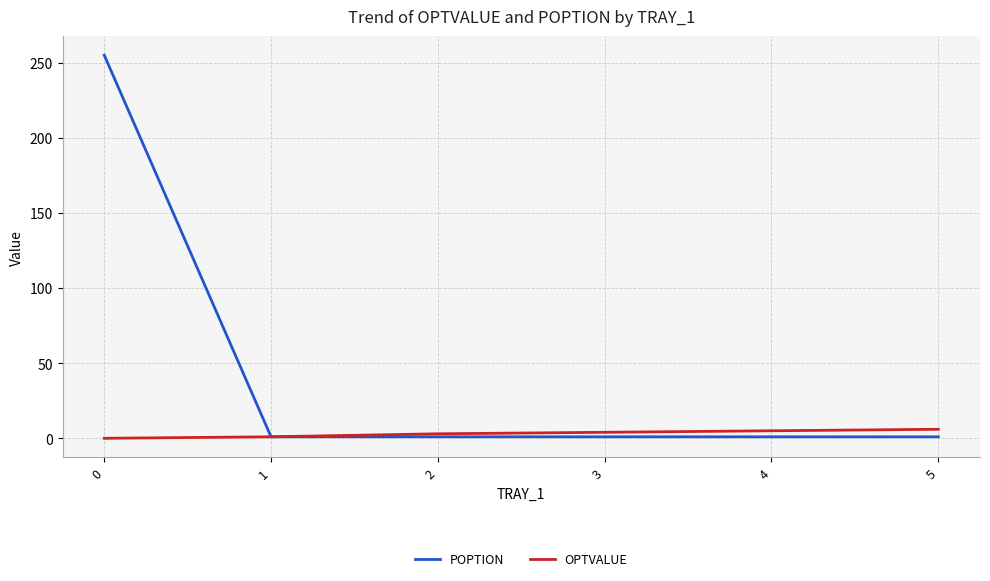

At 3, list the series in order from smallest to largest.

POPTION, OPTVALUE